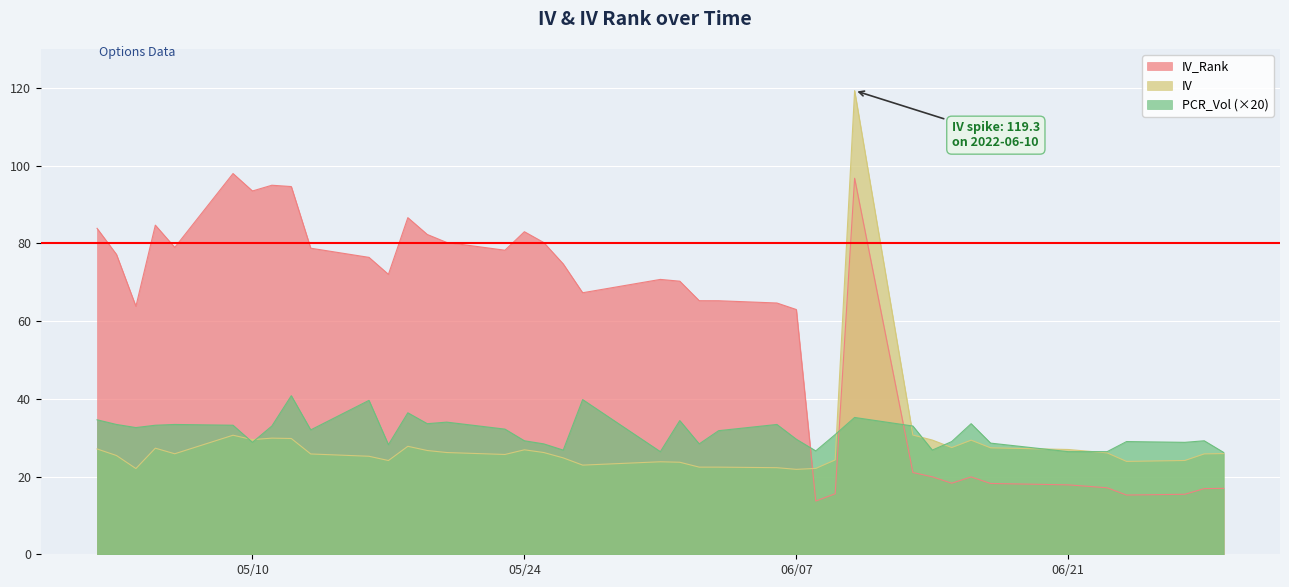

How many lines are shown in the chart?

3